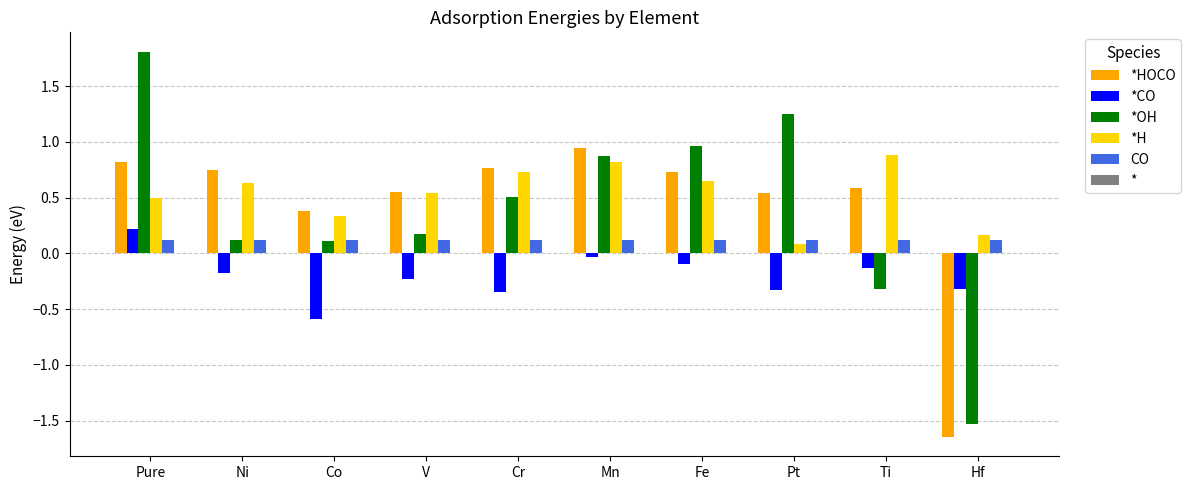

Which series changed the most between Pure and V?

*OH